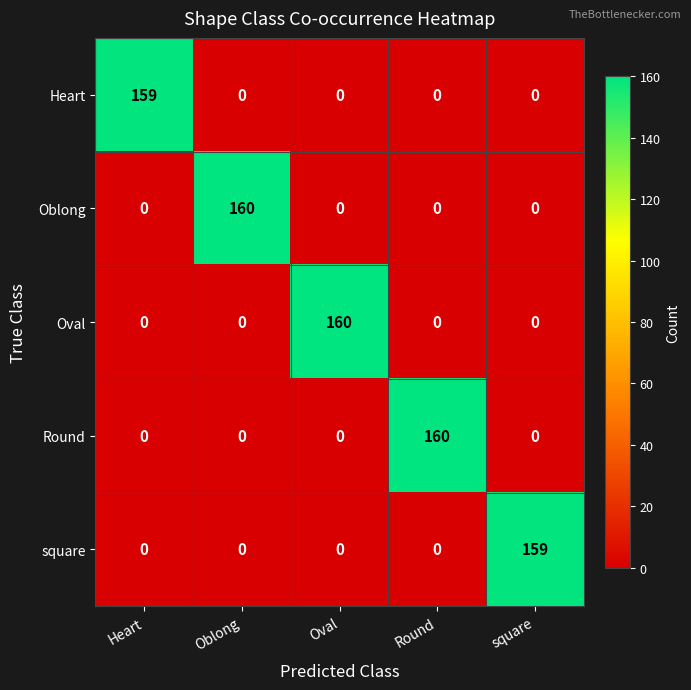

What is the highest value of the Round series?

160